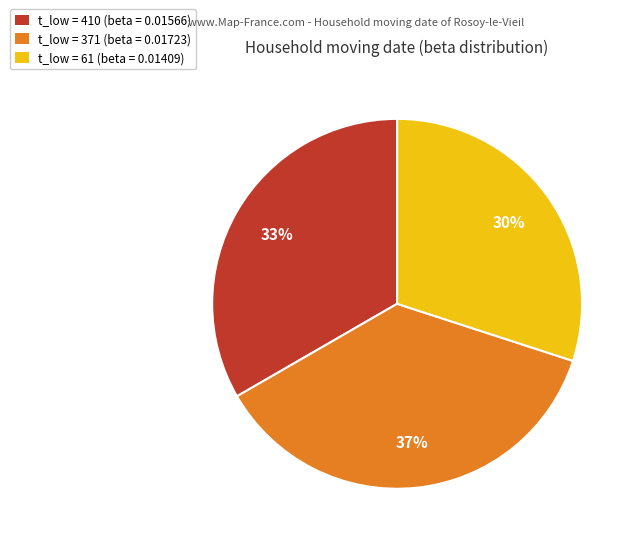

Rank the categories by value from lowest to highest.

t_low = 61 (beta = 0.01409), t_low = 410 (beta = 0.01566), t_low = 371 (beta = 0.01723)